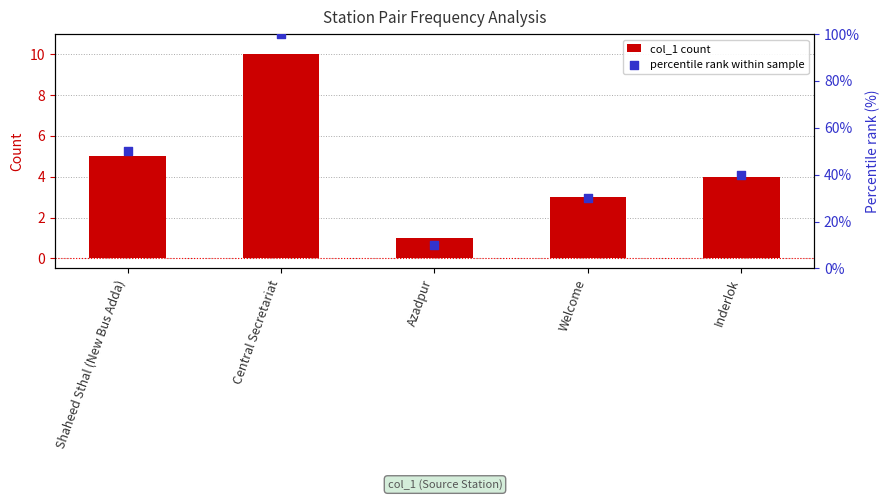

Which series has the largest Y range (max minus min)?

percentile rank within sample